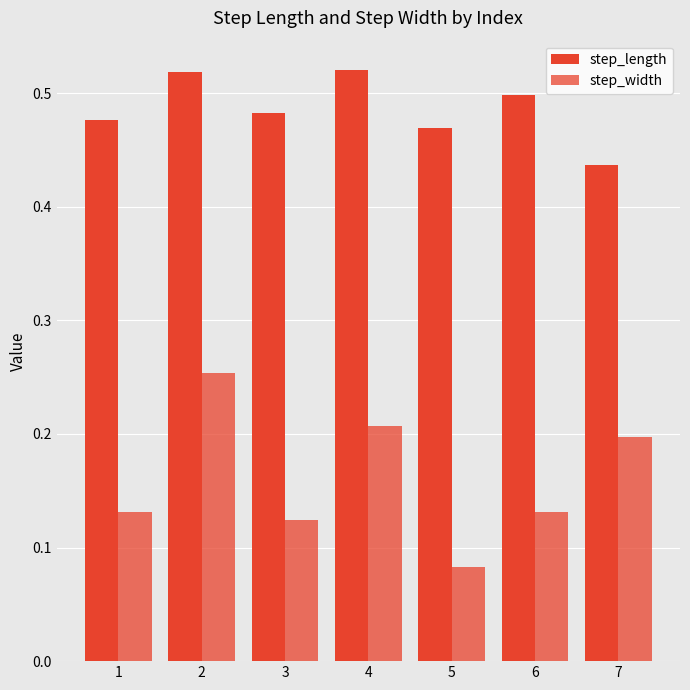

What is the value of the step_width bar at the 4th from the left?

0.2